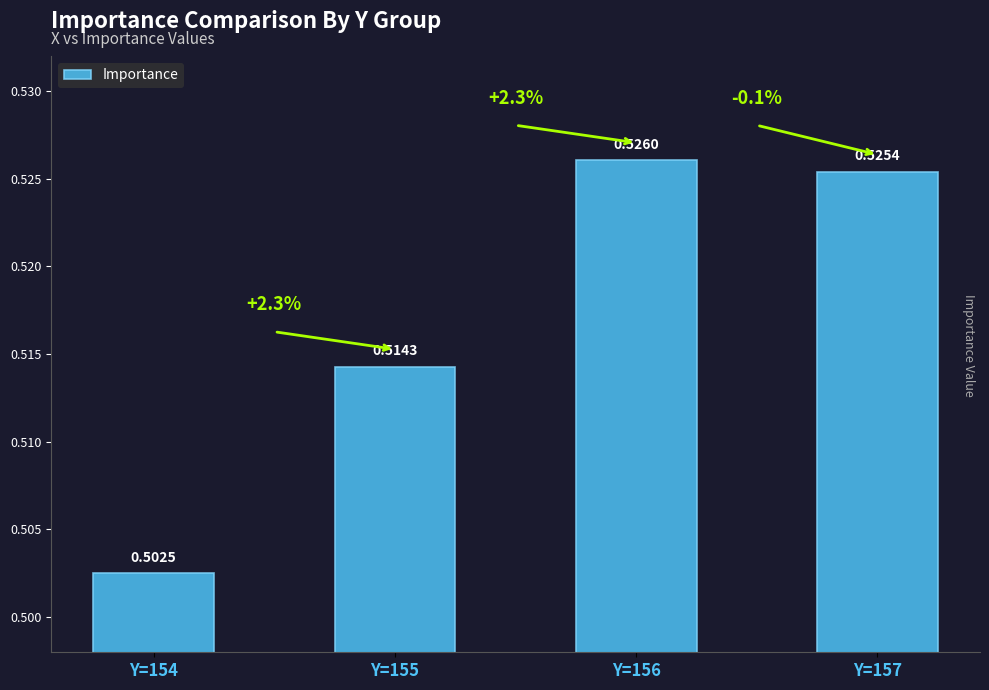

What is the sum of all values?

2.1